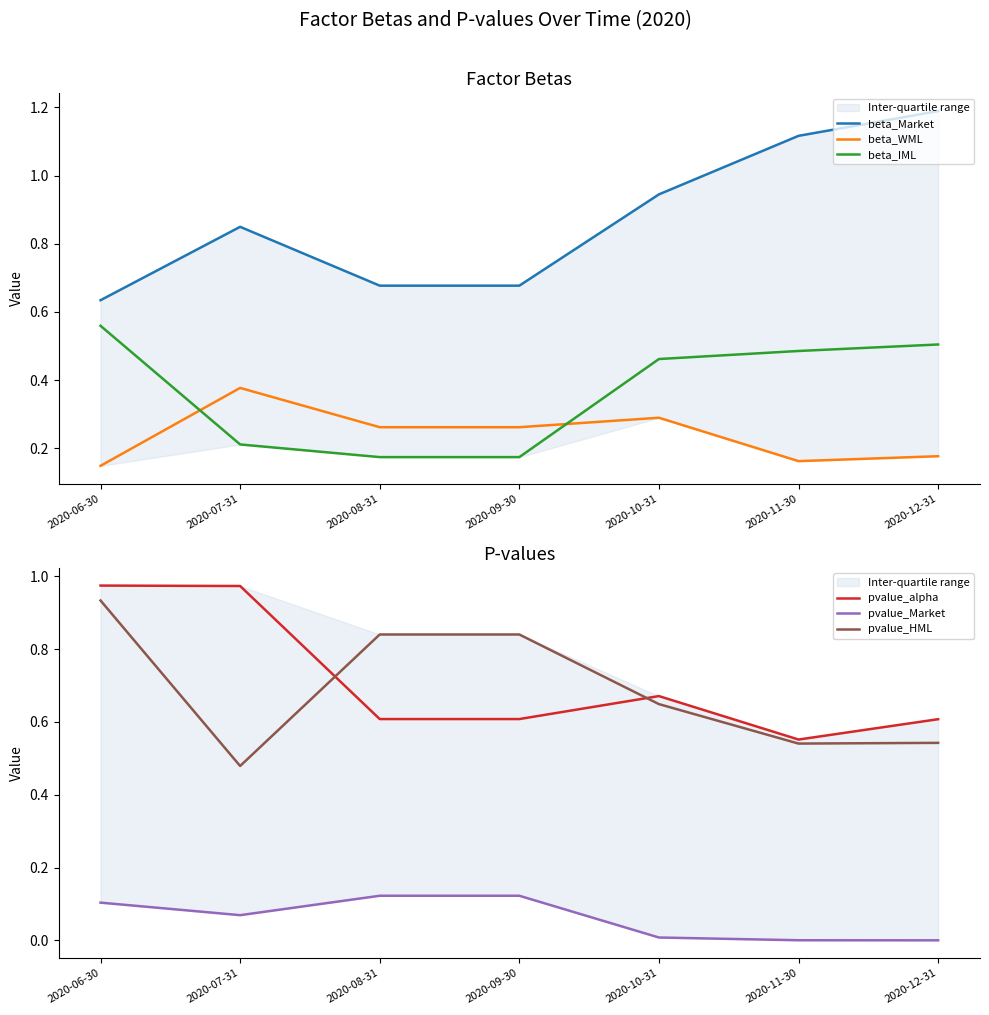

The value of pvalue_HML at 2020-10-31 is 0.4. True or false?

False